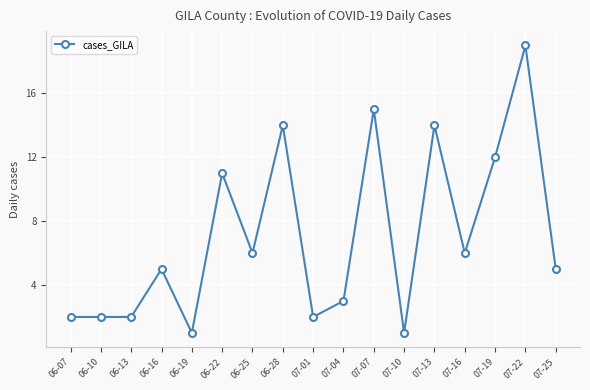

The value at 07-16 is 8. True or false?

False